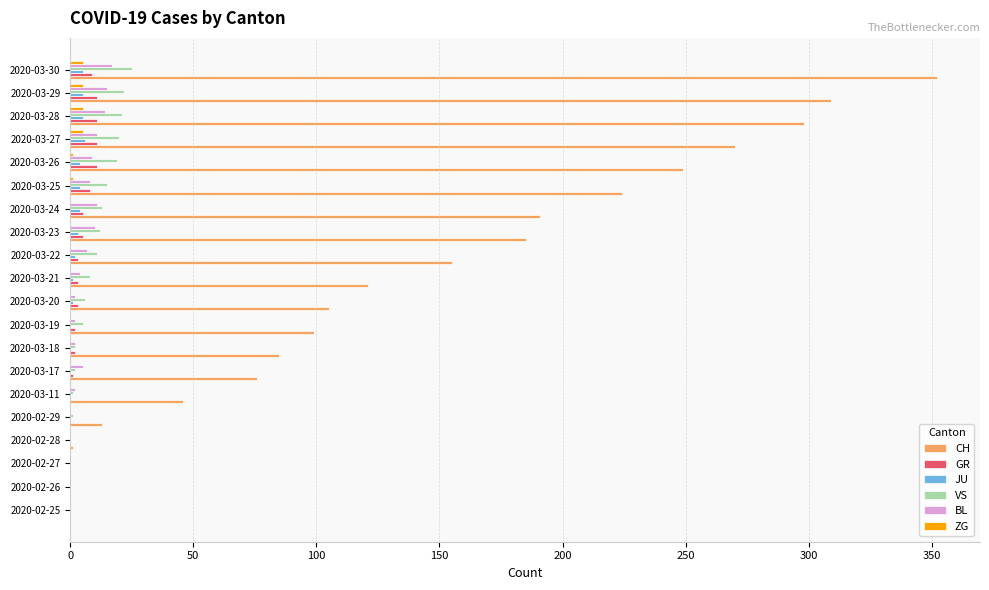

Which series changed the most between 2020-02-29 and 2020-03-25?

CH